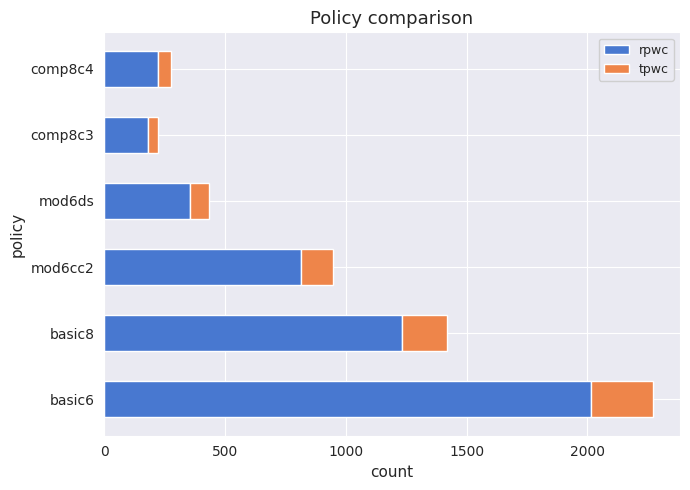

What is the sum of all rpwc values?

4829